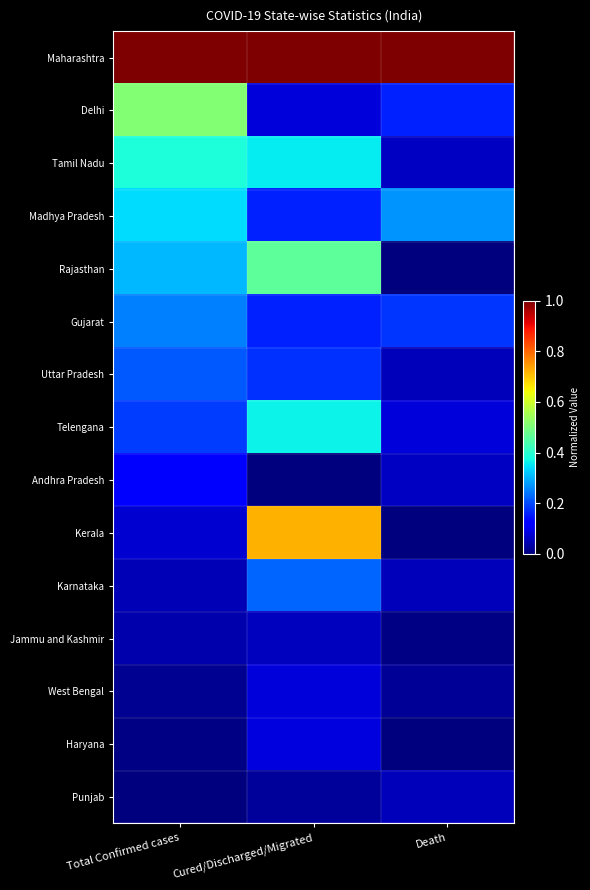

Reading left to right, transcribe all the data shown in this chart.

Maharashtra: Total Confirmed cases=1.0	Cured/Discharged/Migrated=1.0	Death=1.0
Delhi: Total Confirmed cases=0.5	Cured/Discharged/Migrated=0.1	Death=0.2
Tamil Nadu: Total Confirmed cases=0.4	Cured/Discharged/Migrated=0.4	Death=0.1
Madhya Pradesh: Total Confirmed cases=0.3	Cured/Discharged/Migrated=0.2	Death=0.3
Rajasthan: Total Confirmed cases=0.3	Cured/Discharged/Migrated=0.5	Death=0.0
Gujarat: Total Confirmed cases=0.3	Cured/Discharged/Migrated=0.2	Death=0.2
Uttar Pradesh: Total Confirmed cases=0.2	Cured/Discharged/Migrated=0.2	Death=0.1
Telengana: Total Confirmed cases=0.2	Cured/Discharged/Migrated=0.4	Death=0.1
Andhra Pradesh: Total Confirmed cases=0.1	Cured/Discharged/Migrated=0.0	Death=0.1
Kerala: Total Confirmed cases=0.1	Cured/Discharged/Migrated=0.7	Death=0.0
Karnataka: Total Confirmed cases=0.0	Cured/Discharged/Migrated=0.2	Death=0.1
Jammu and Kashmir: Total Confirmed cases=0.0	Cured/Discharged/Migrated=0.1	Death=0.0
West Bengal: Total Confirmed cases=0.0	Cured/Discharged/Migrated=0.1	Death=0.0
Haryana: Total Confirmed cases=0.0	Cured/Discharged/Migrated=0.1	Death=0.0
Punjab: Total Confirmed cases=0.0	Cured/Discharged/Migrated=0.0	Death=0.1